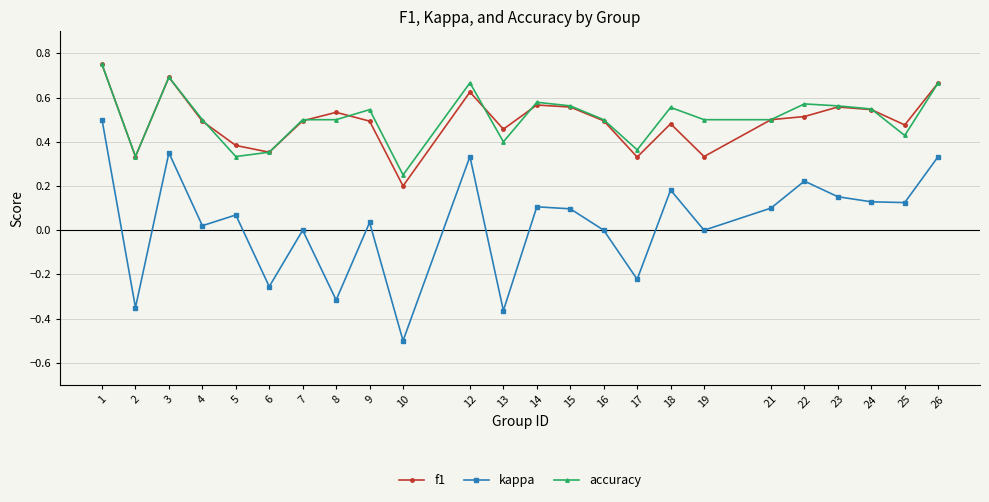

Does the chart display data point markers on the line(s)?

Yes